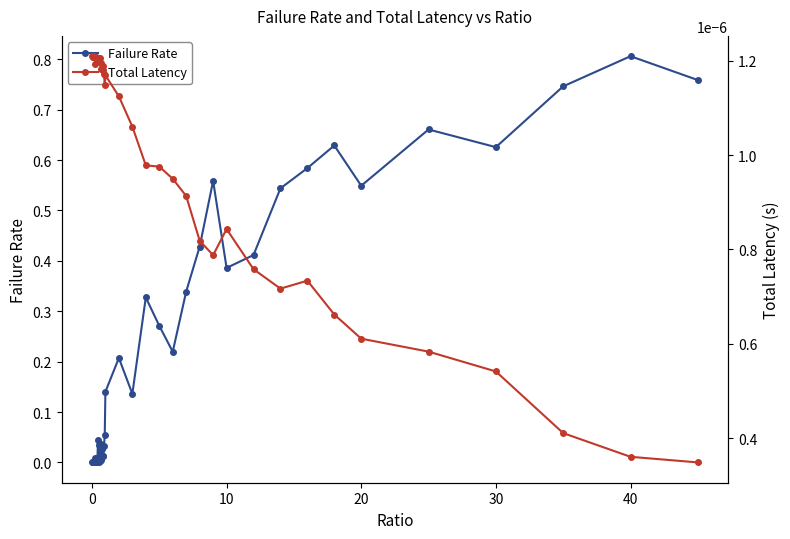

Which category has the highest value in the Failure Rate series?

40